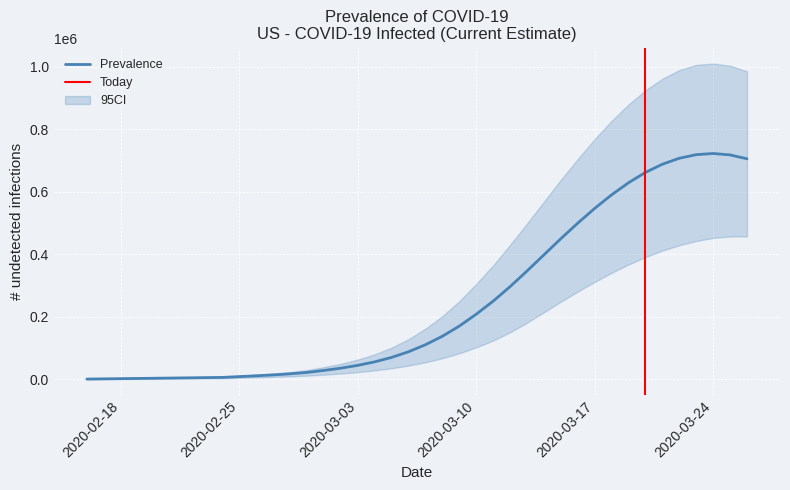

What is the value of the predicted_current_infected_upper point at the 11th from the left?

14577